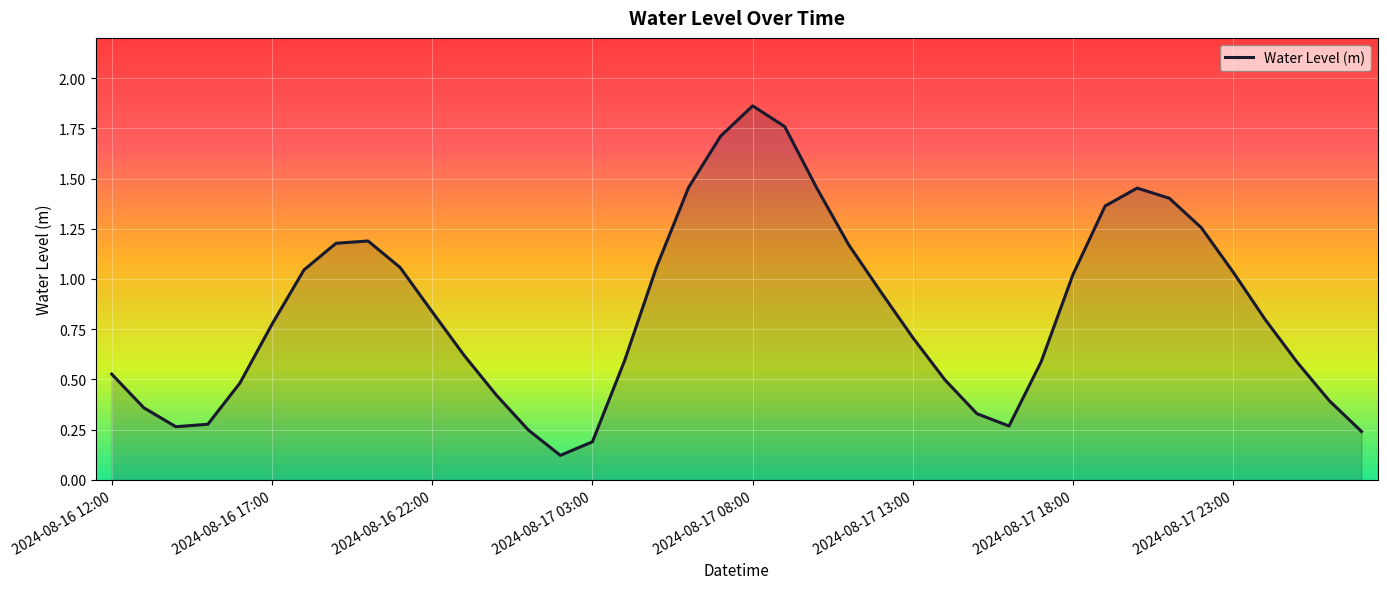

What is the difference between the maximum and minimum values?

1.7